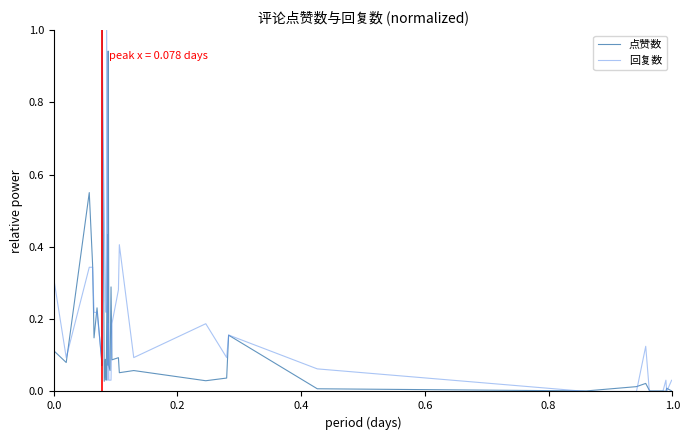

List the series in order of their overall mean, lowest first.

点赞数, 回复数